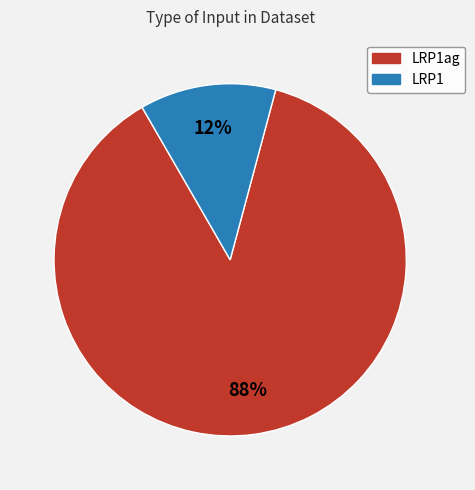

Combined, do LRP1ag and LRP1 account for over 50%?

Yes